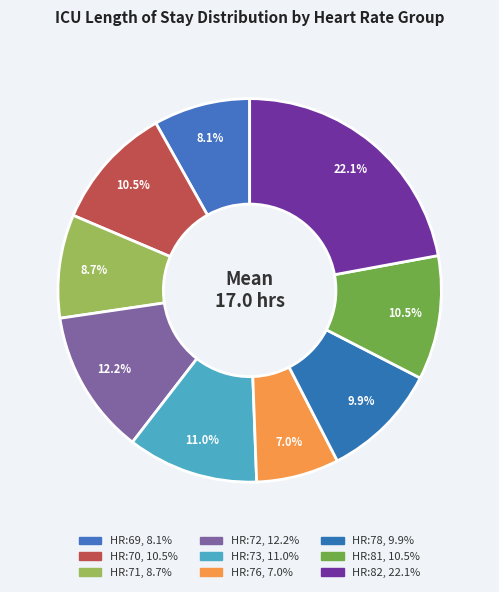

True or false: HR:76 accounts for 1% of the total.

False